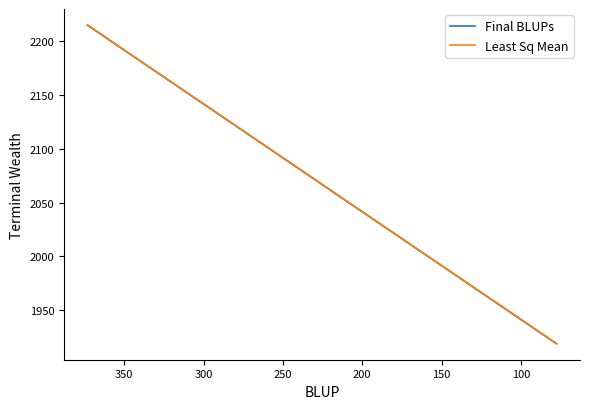

True or false: Least Sq Mean and Final BLUPs cross at least once.

False